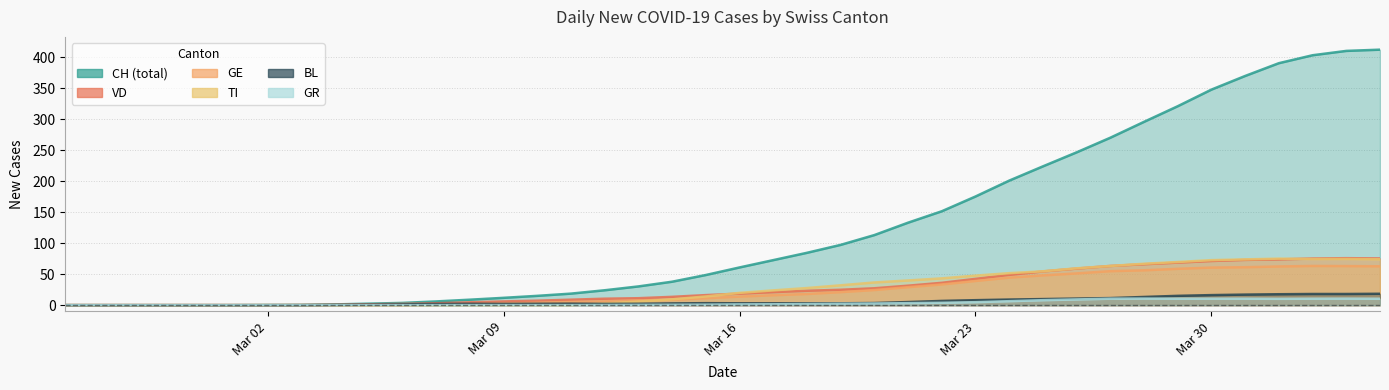

How many data points does each series have?

40